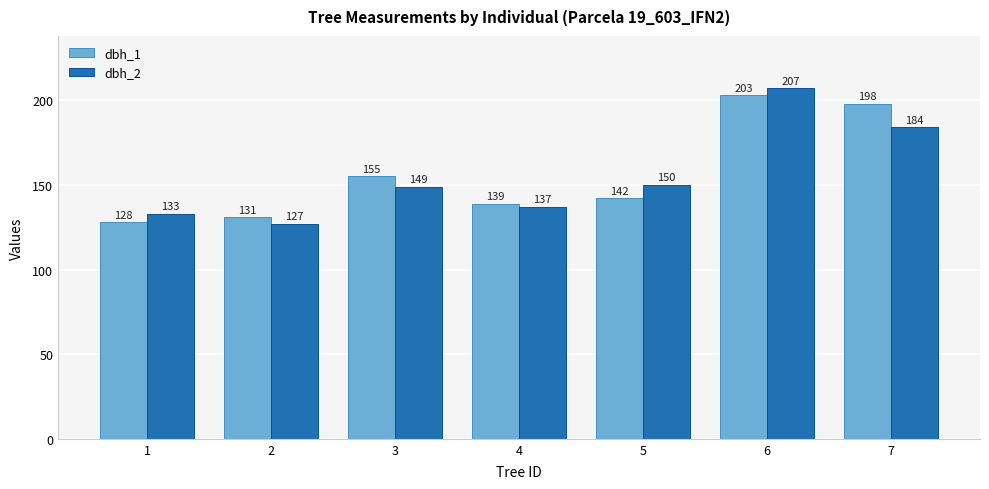

Which series has the largest total across all categories?

dbh_1